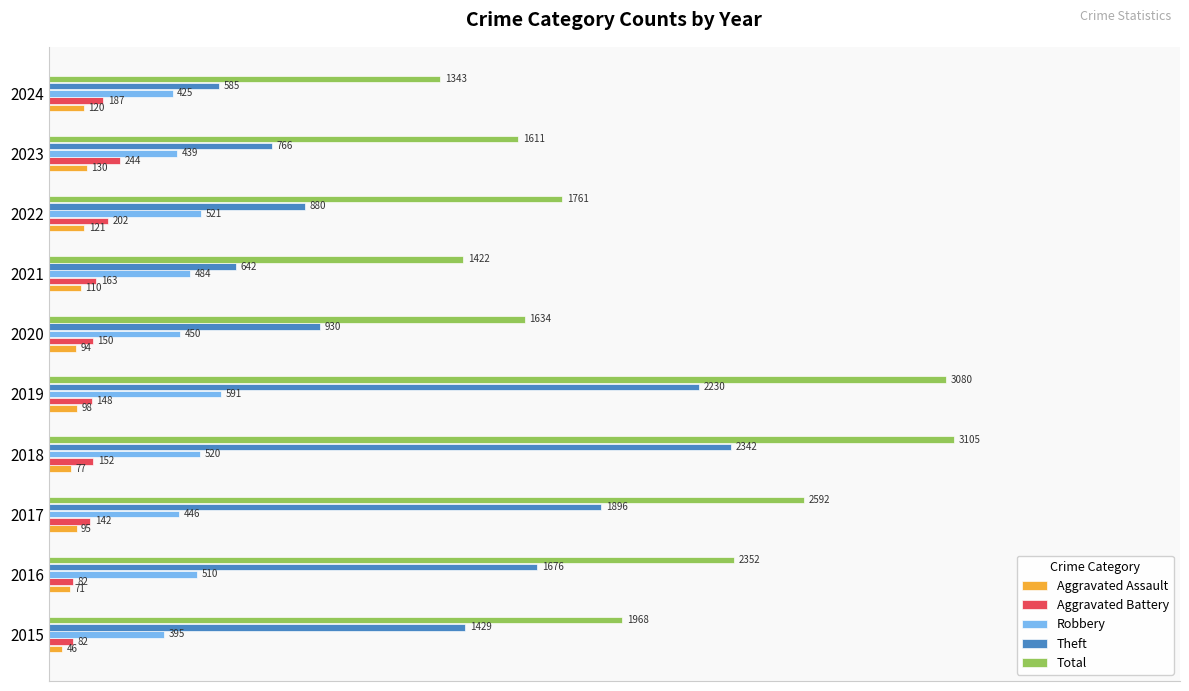

What are all the series names shown in the legend?

Aggravated Assault, Aggravated Battery, Robbery, Theft, Total